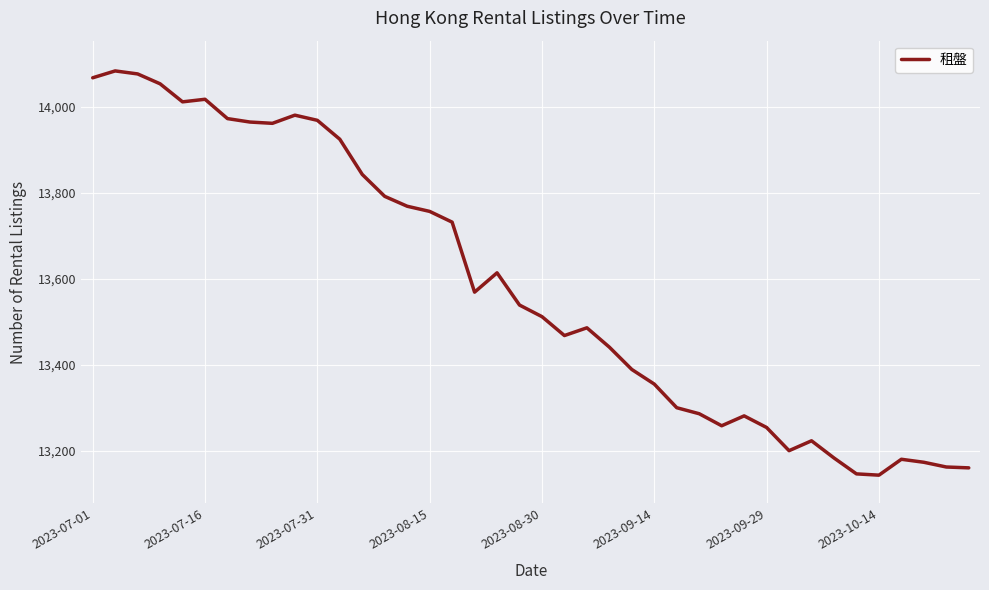

What is the greatest value displayed?

14084